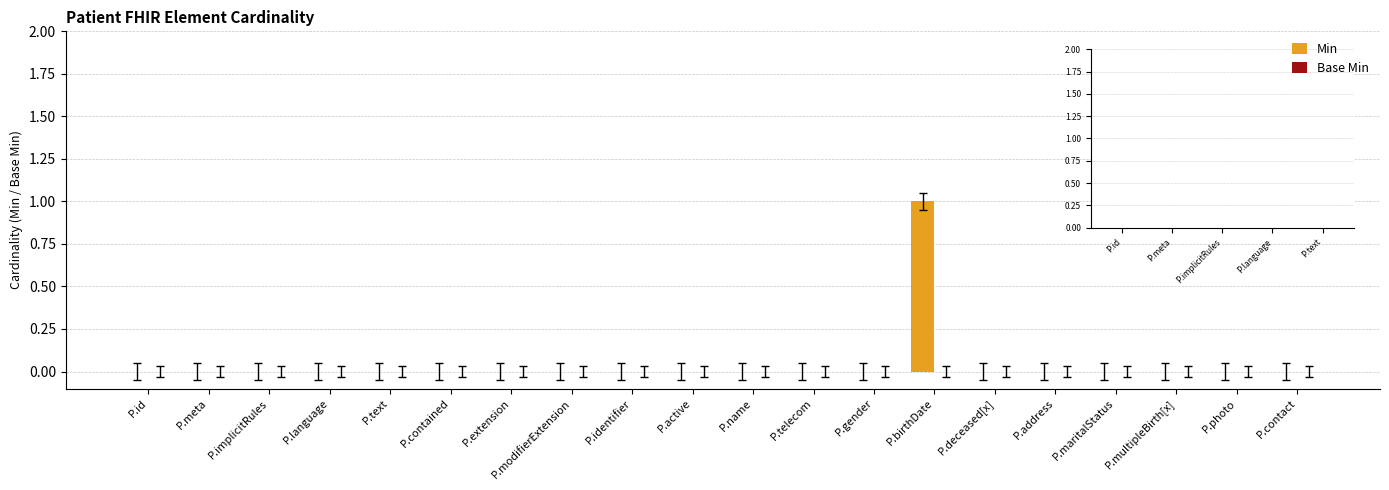

Which category has the highest value across all series?

P.birthDate